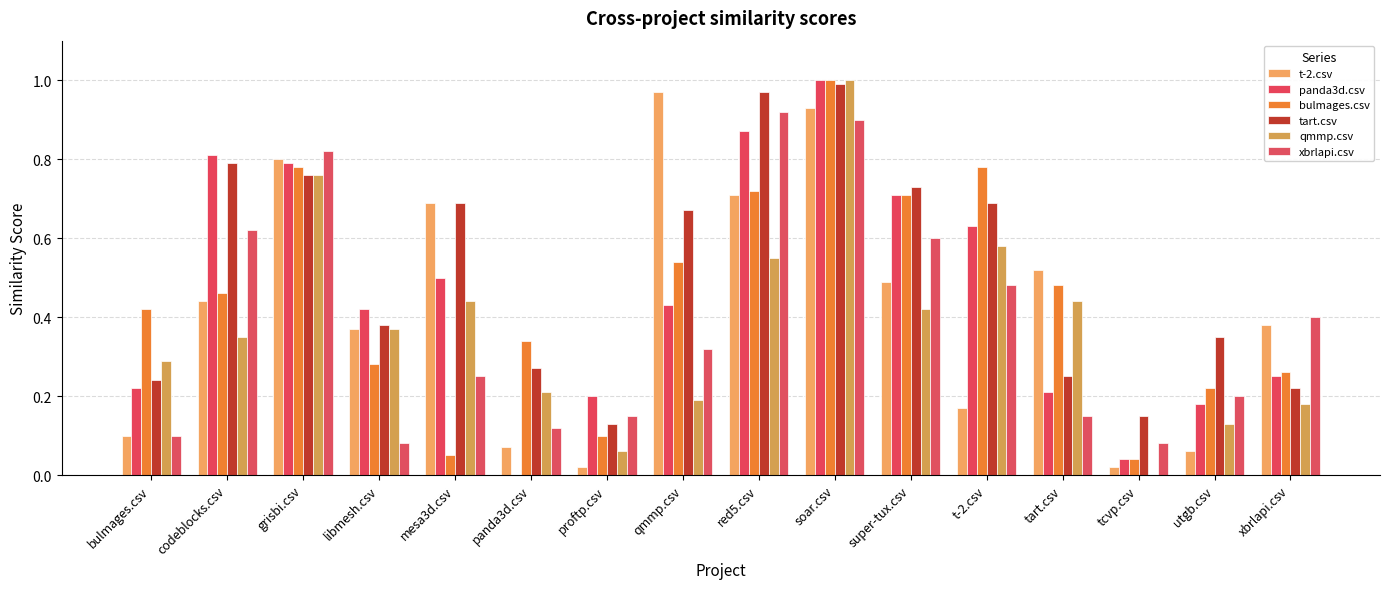

Reading left to right, what are all the values shown in this chart?

t-2.csv: 0.1	0.4	0.8	0.4	0.7	0.1	0.0	1.0	0.7	0.9	0.5	0.2	0.5	0.0	0.1	0.4
panda3d.csv: 0.2	0.8	0.8	0.4	0.5	0.0	0.2	0.4	0.9	1.0	0.7	0.6	0.2	0.0	0.2	0.2
bulmages.csv: 0.4	0.5	0.8	0.3	0.1	0.3	0.1	0.5	0.7	1.0	0.7	0.8	0.5	0.0	0.2	0.3
tart.csv: 0.2	0.8	0.8	0.4	0.7	0.3	0.1	0.7	1.0	1.0	0.7	0.7	0.2	0.1	0.3	0.2
qmmp.csv: 0.3	0.3	0.8	0.4	0.4	0.2	0.1	0.2	0.6	1.0	0.4	0.6	0.4	0.0	0.1	0.2
xbrlapi.csv: 0.1	0.6	0.8	0.1	0.2	0.1	0.1	0.3	0.9	0.9	0.6	0.5	0.1	0.1	0.2	0.4